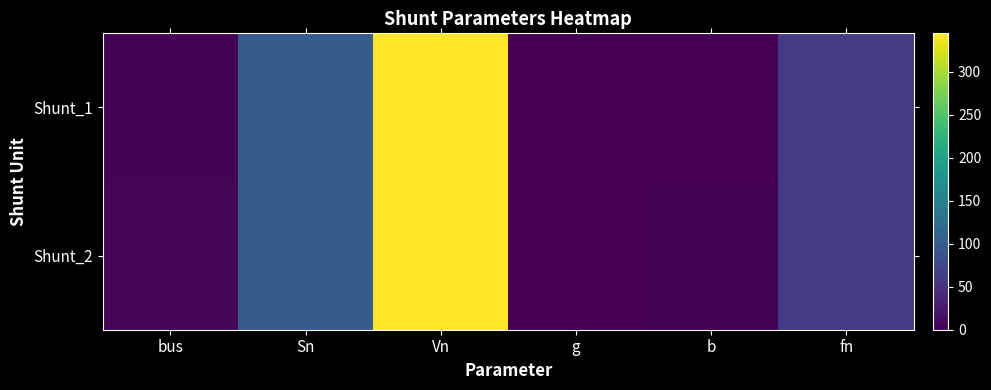

Reading right to left, extract all data points from this chart.

Shunt_1: fn=60	b=1	g=0	Vn=345	Sn=100	bus=4
Shunt_2: fn=60	b=2	g=0	Vn=345	Sn=100	bus=5